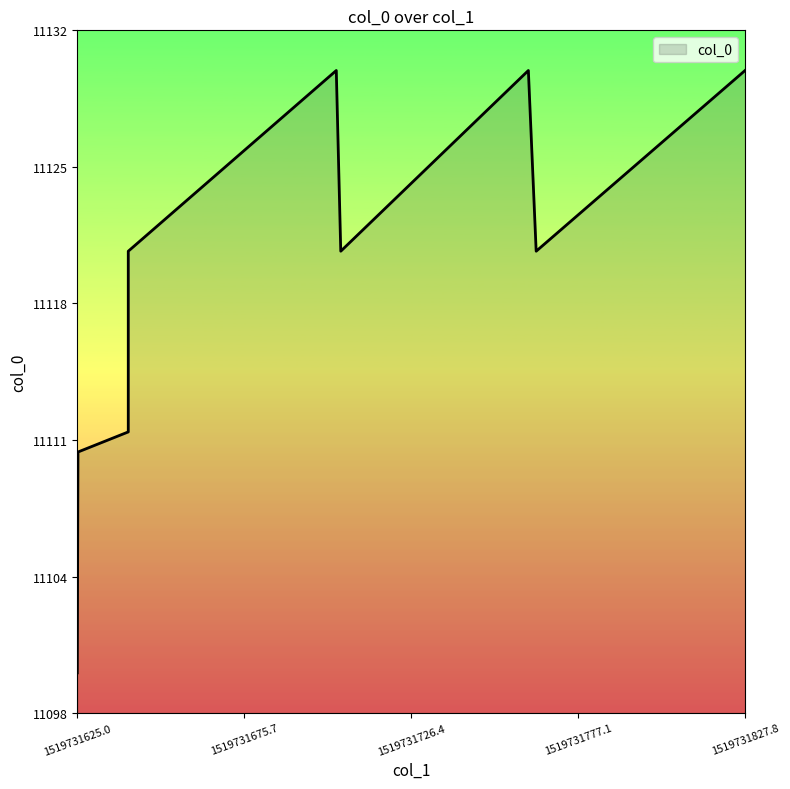

Does the chart display data point markers on the line(s)?

No